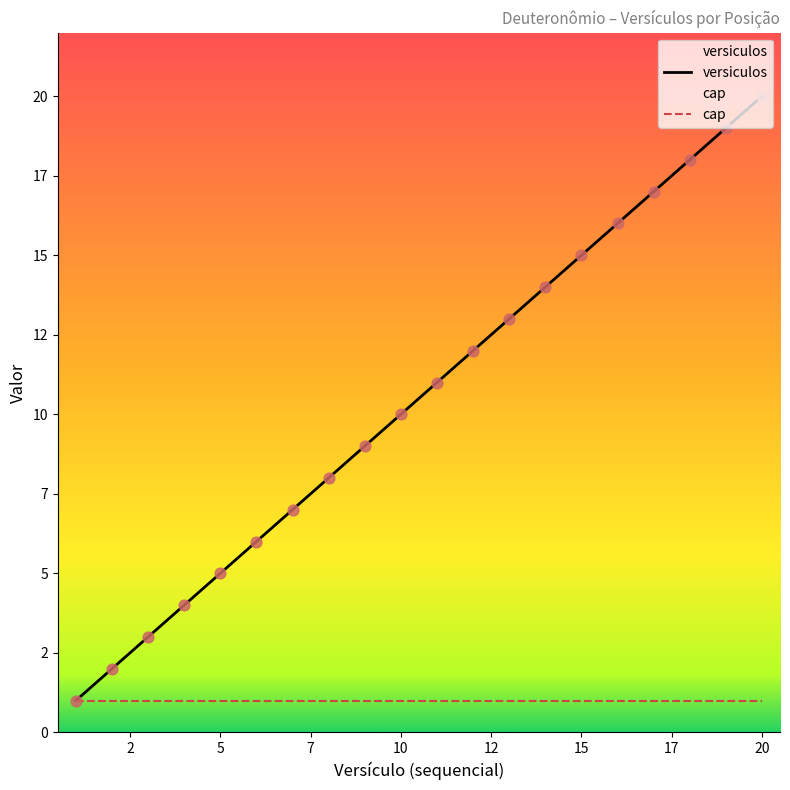

Which series has the widest spread of Y values?

versiculos